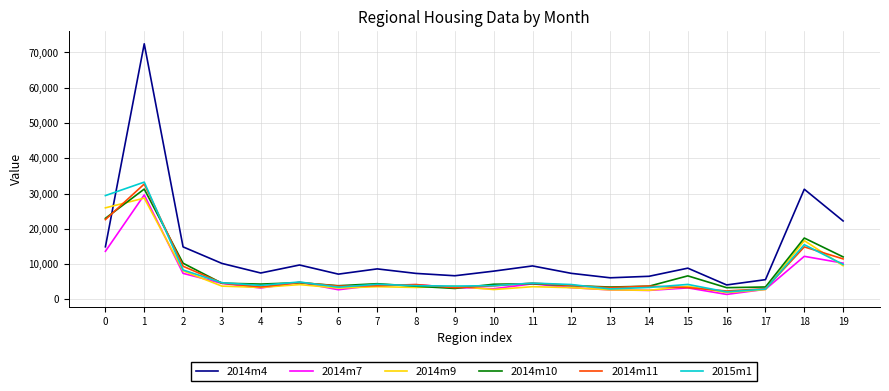

Which series has the widest spread of values?

2014m4